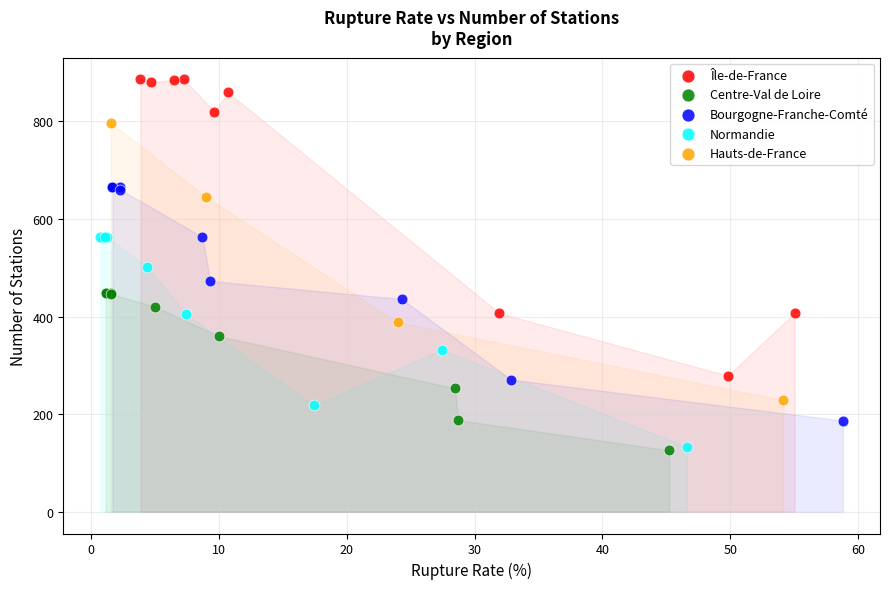

Which series has the widest spread of Y values?

Île-de-France